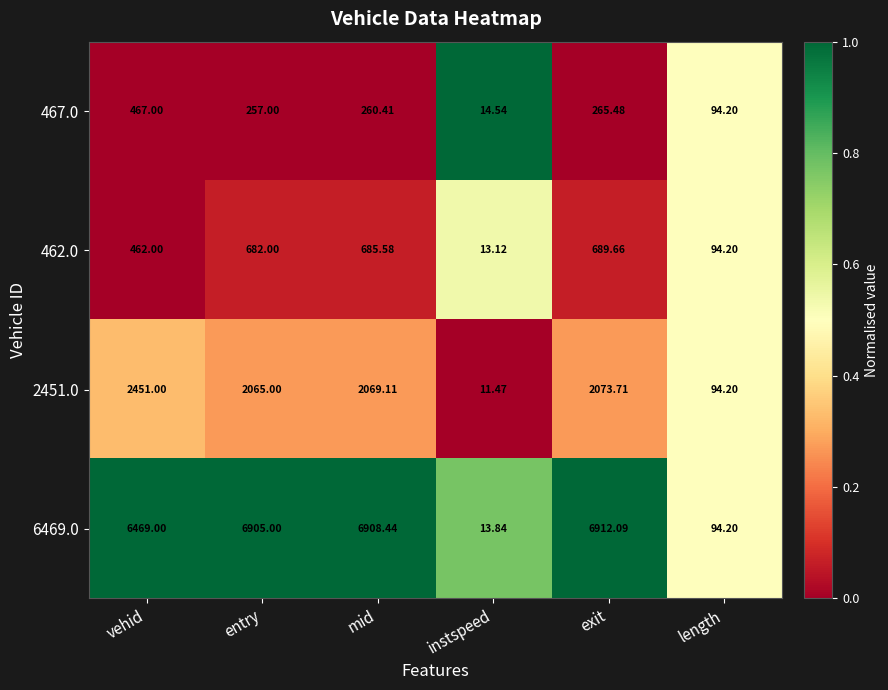

At which label is 467.0 closest to 240?

entry